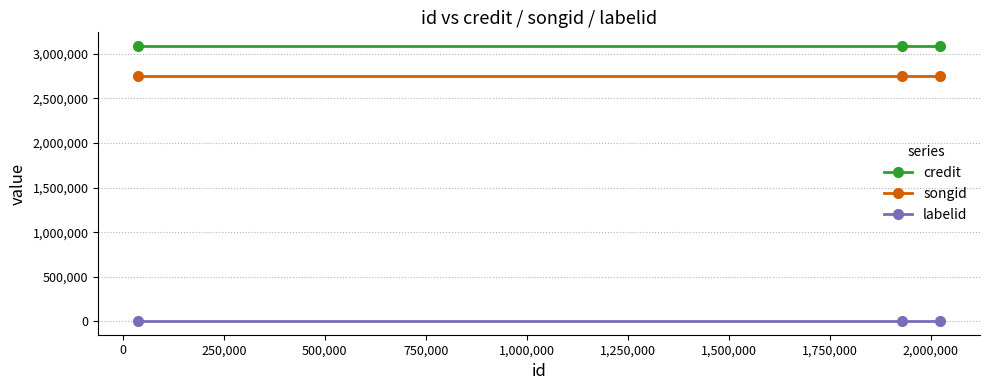

List the series in order of their peak value, highest first.

credit, songid, labelid